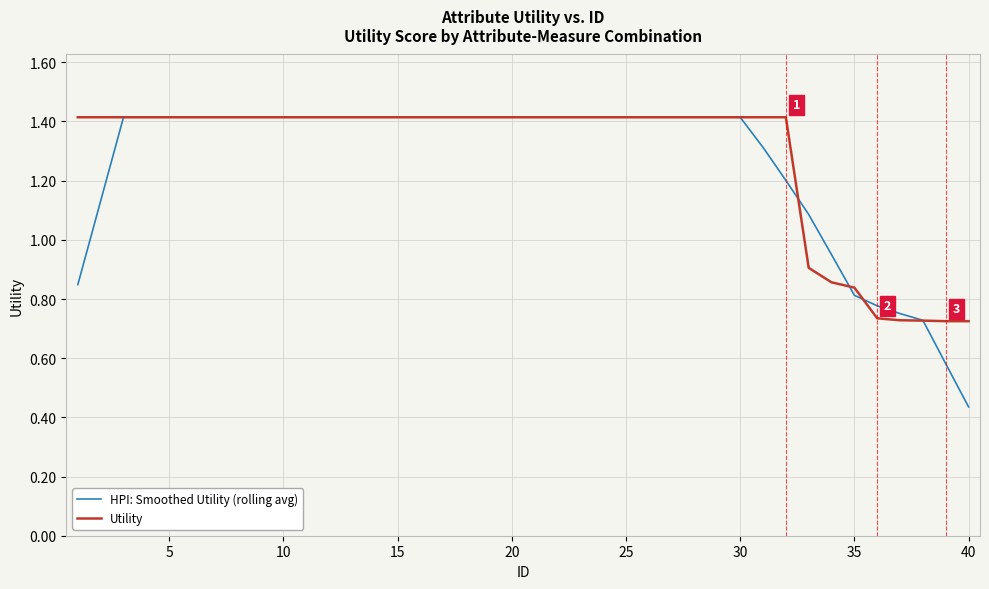

How many lines are shown in the chart?

2